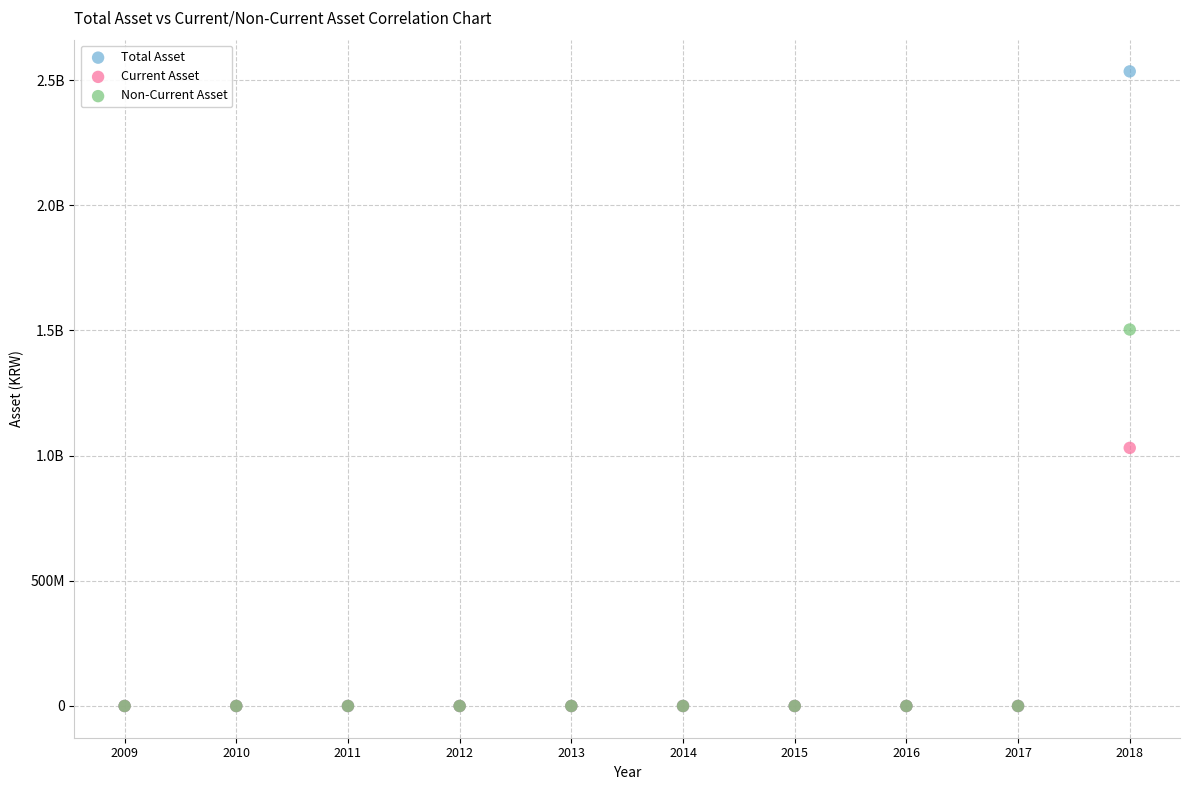

What are all the series names shown in the legend?

Total Asset, Current Asset, Non-Current Asset